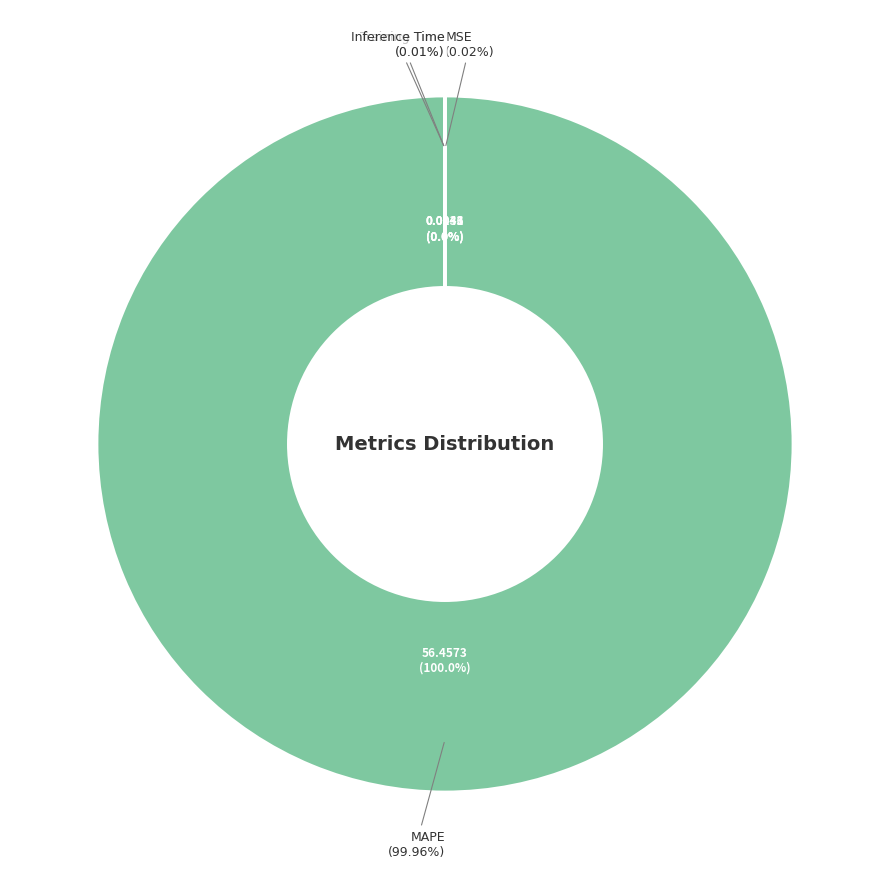

True or false: MSE accounts for 1% of the total.

False